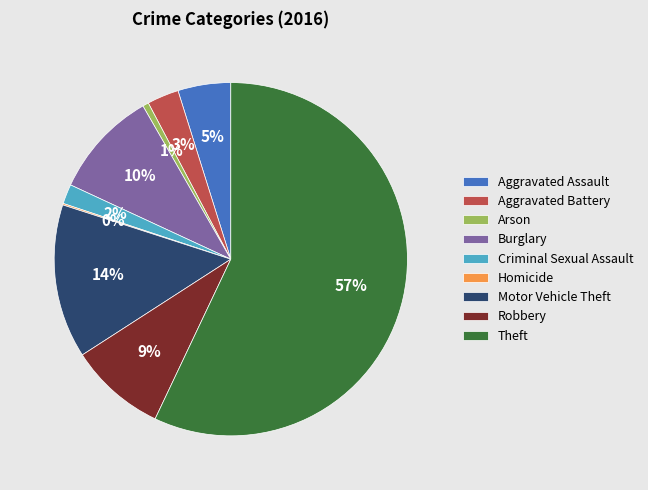

Do Motor Vehicle Theft and Criminal Sexual Assault together represent more than half of the pie?

No